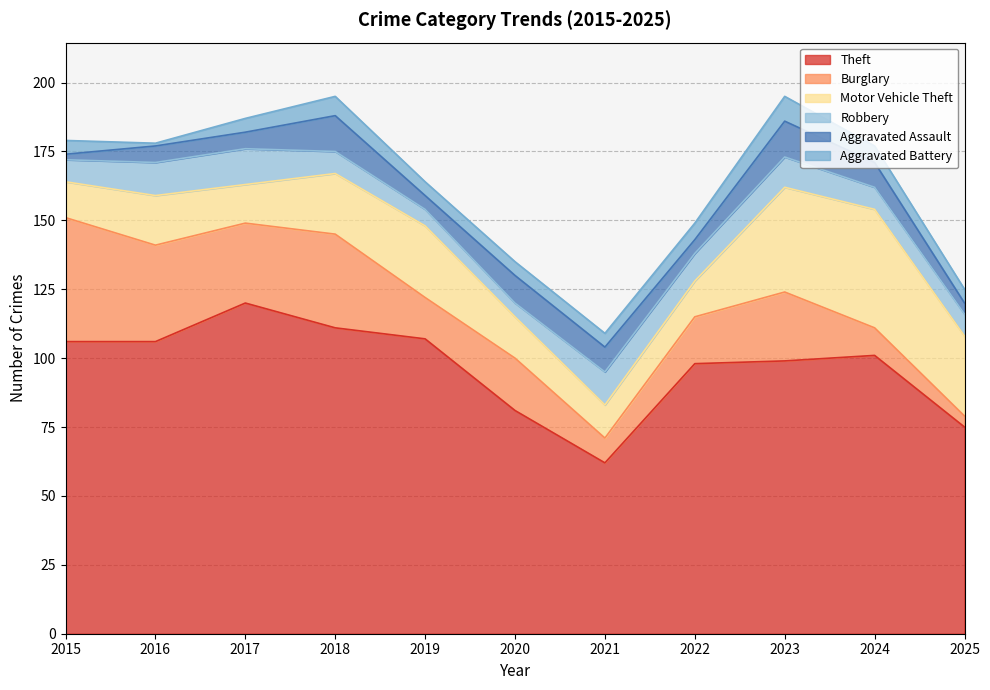

What is the maximum value shown in the chart?

120